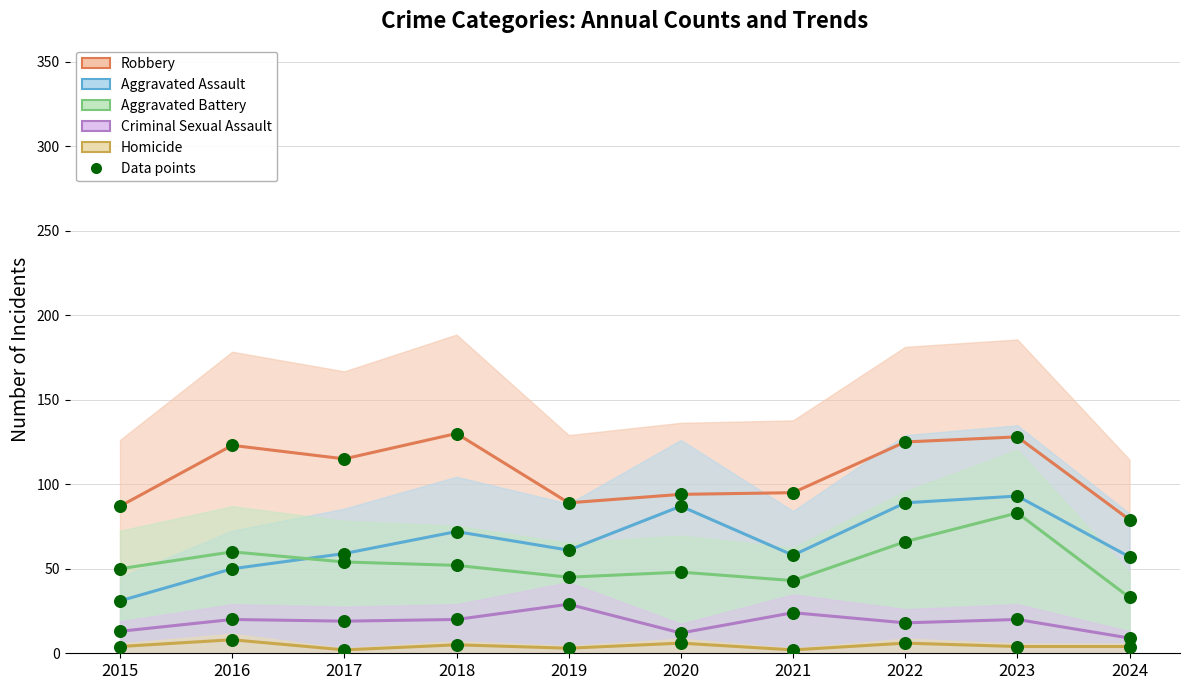

Is the value of Aggravated Assault at 2024 greater than the value of Homicide at 2019?

Yes